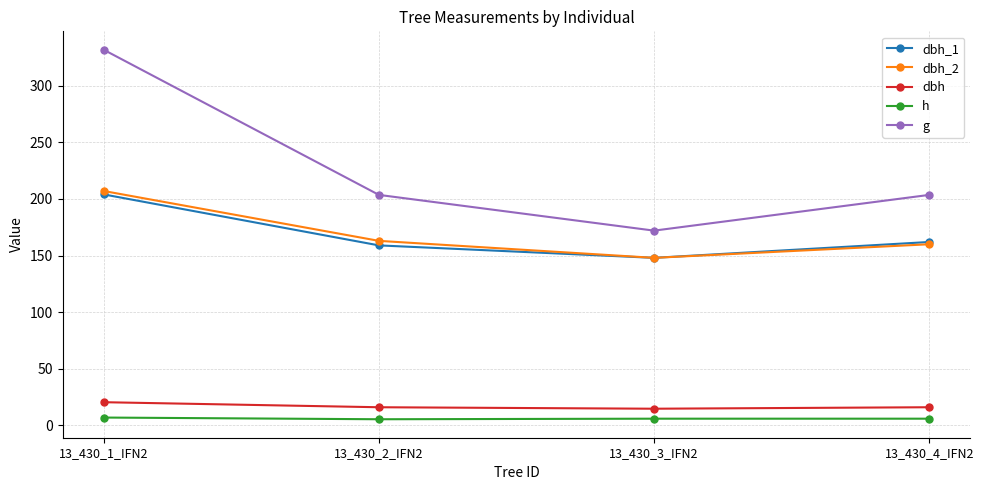

Does the chart have visible grid lines?

Yes